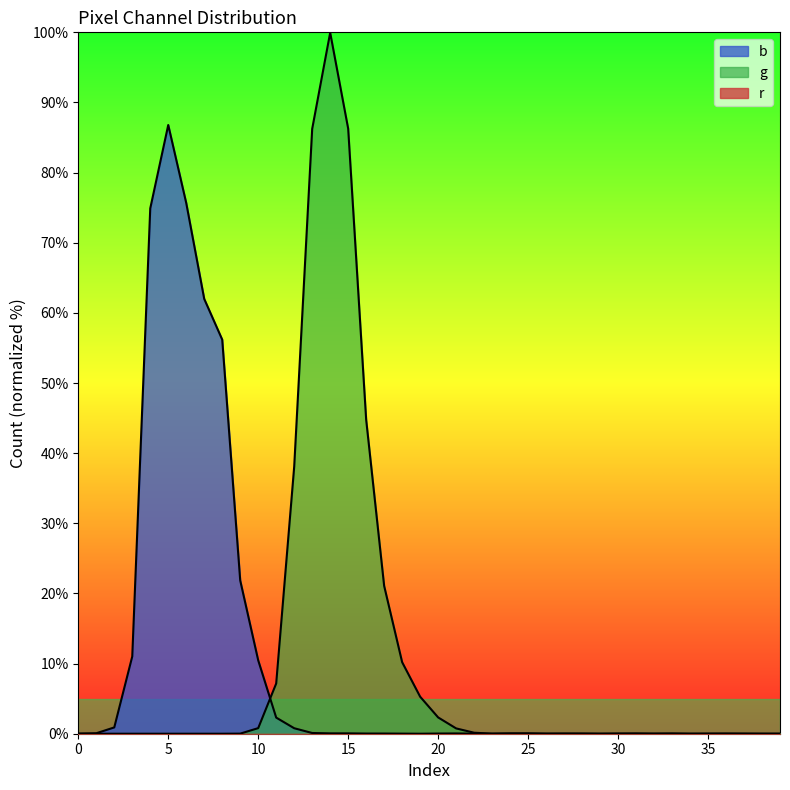

How many values in the b series exceed 0?

29